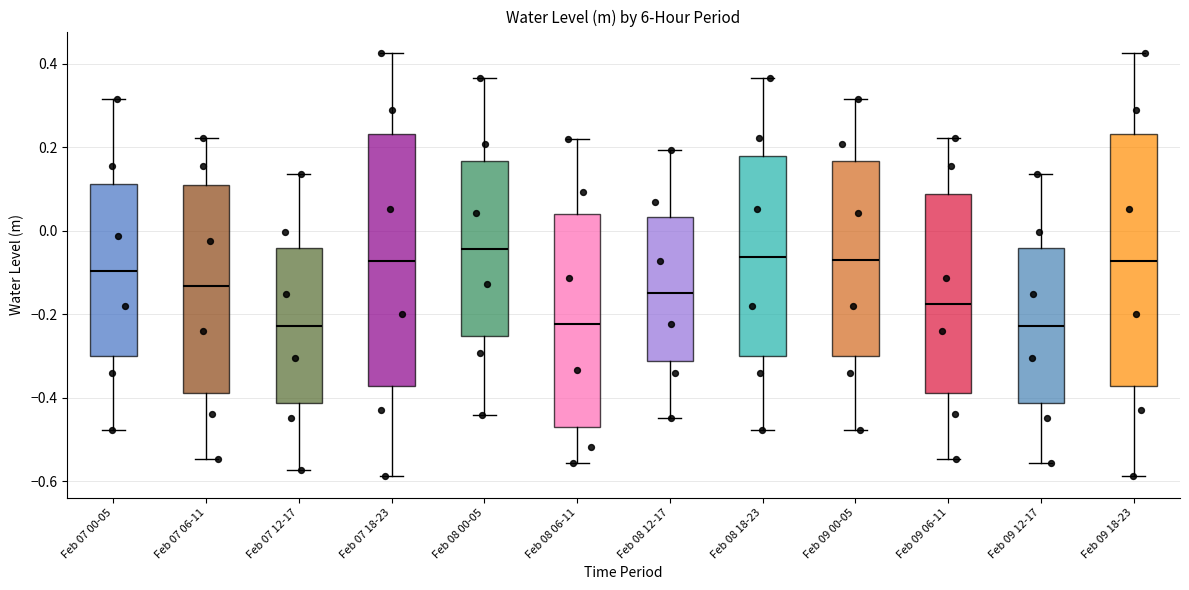

Which box's median line is the highest?

Feb 08 00-05